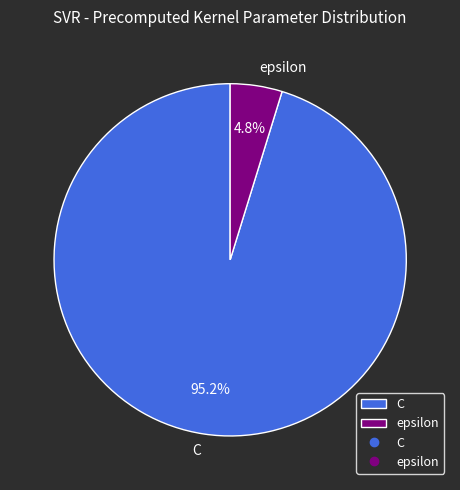

Does C account for over 50% of the chart?

Yes